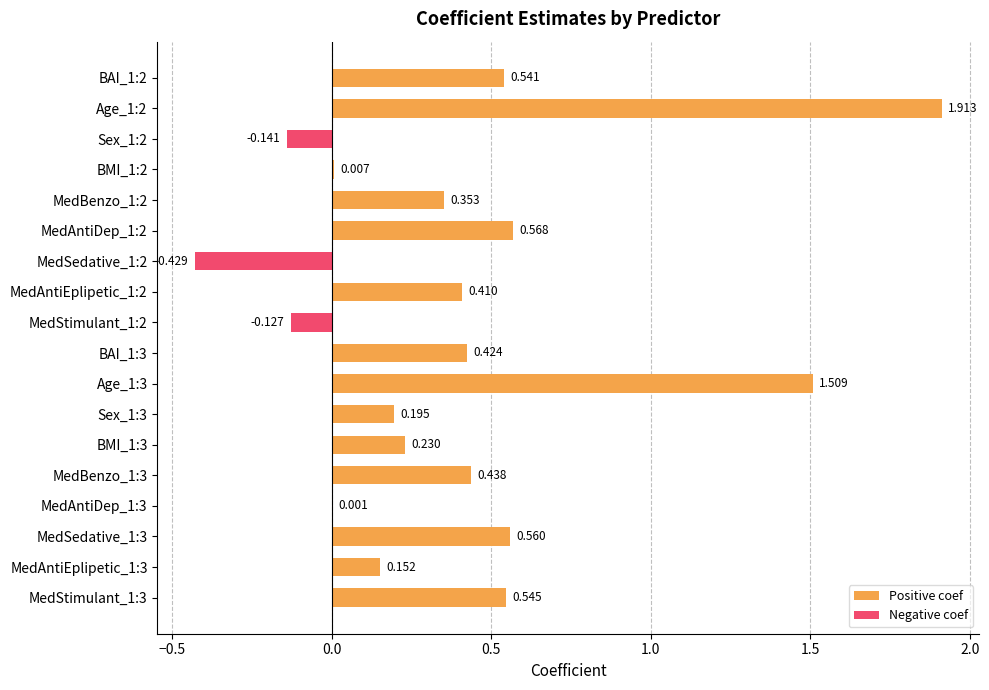

Is it true that Positive coef equals 0.1 at MedSedative_1:3?

False